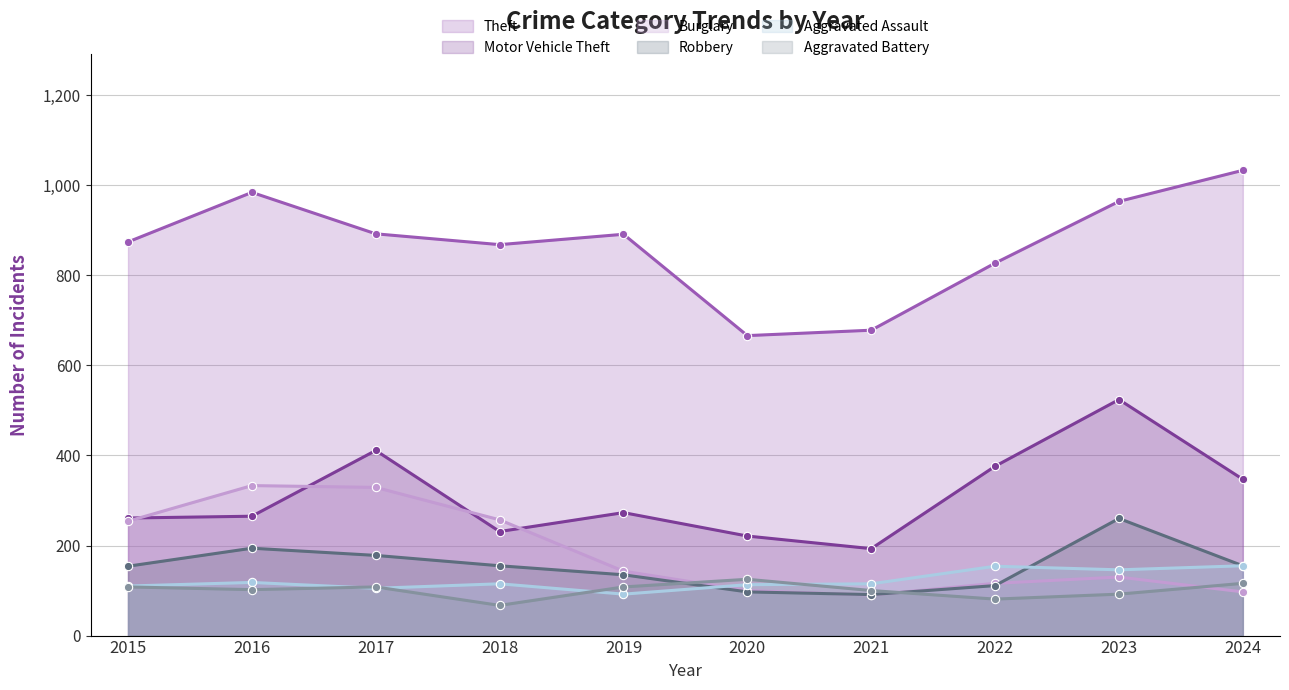

At which category does Theft reach its first local peak?

2016